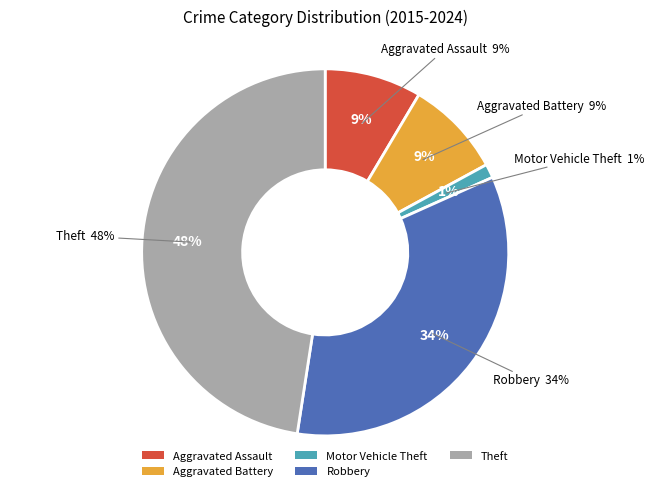

How much of the chart is everything except Motor Vehicle Theft?

98.8%